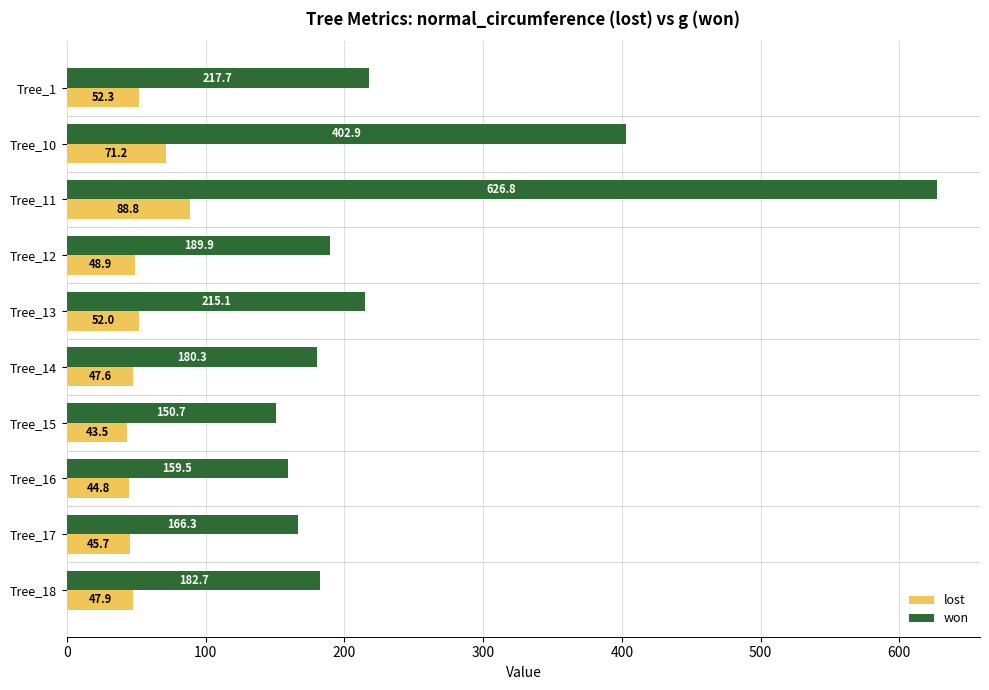

What is the sum of the won values at Tree_11 and Tree_15?

777.5